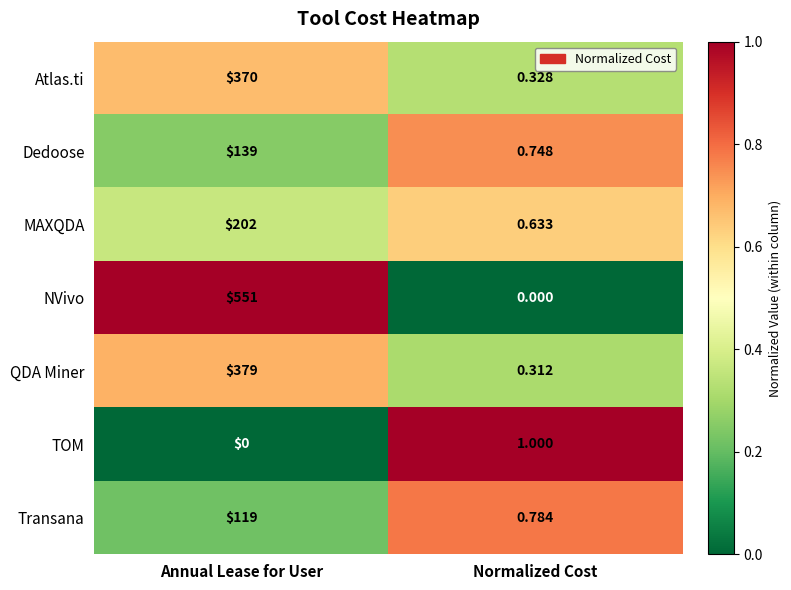

Which category has the highest value in the QDA Miner series?

Annual Lease for User